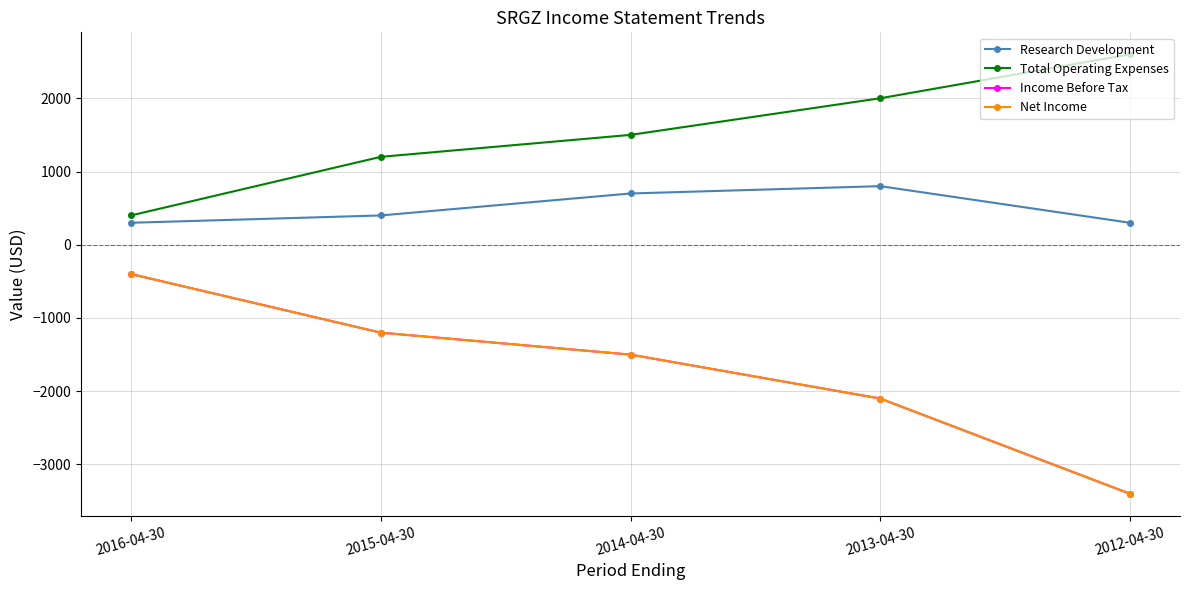

Which has a higher value, 2012-04-30 or 2013-04-30?

2013-04-30